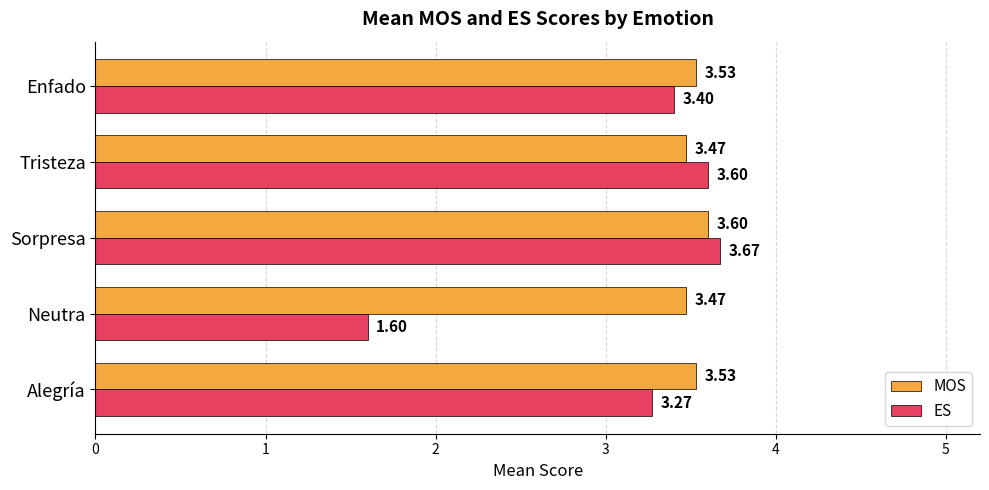

Rank the series by their average value, from lowest to highest.

ES, MOS